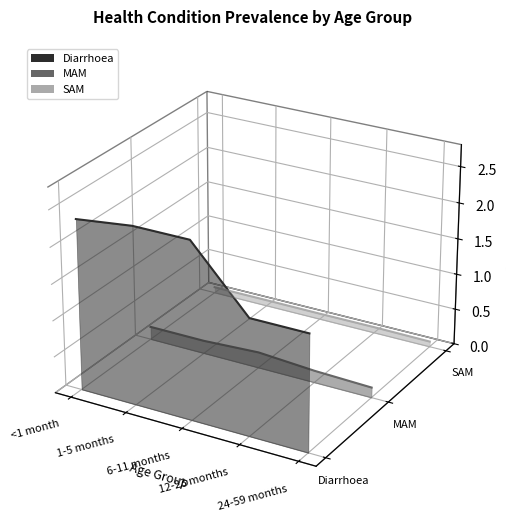

What are all the series names shown in the legend?

Diarrhoea, MAM, SAM